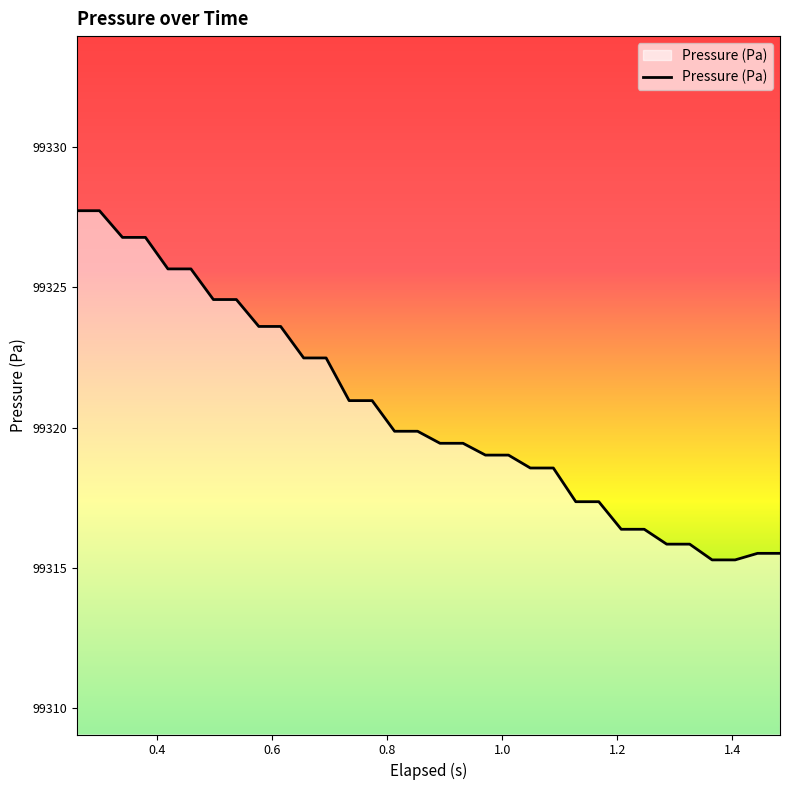

What is the difference between the maximum and minimum values?

12.5